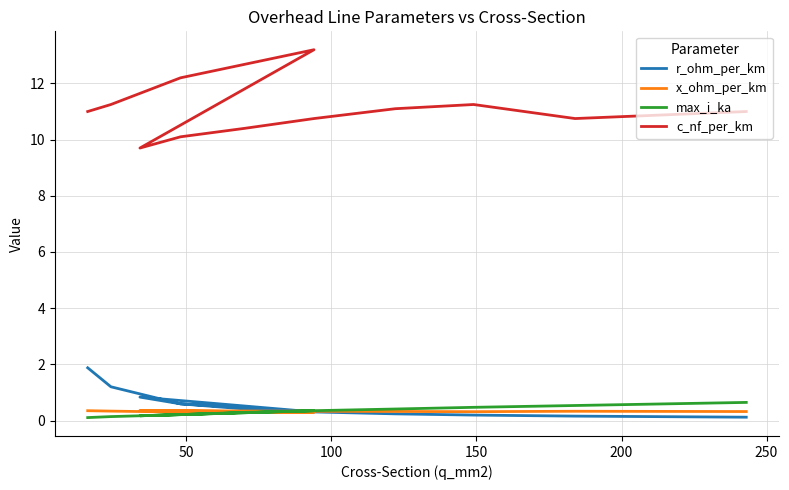

What are all the series names shown in the legend?

r_ohm_per_km, x_ohm_per_km, max_i_ka, c_nf_per_km